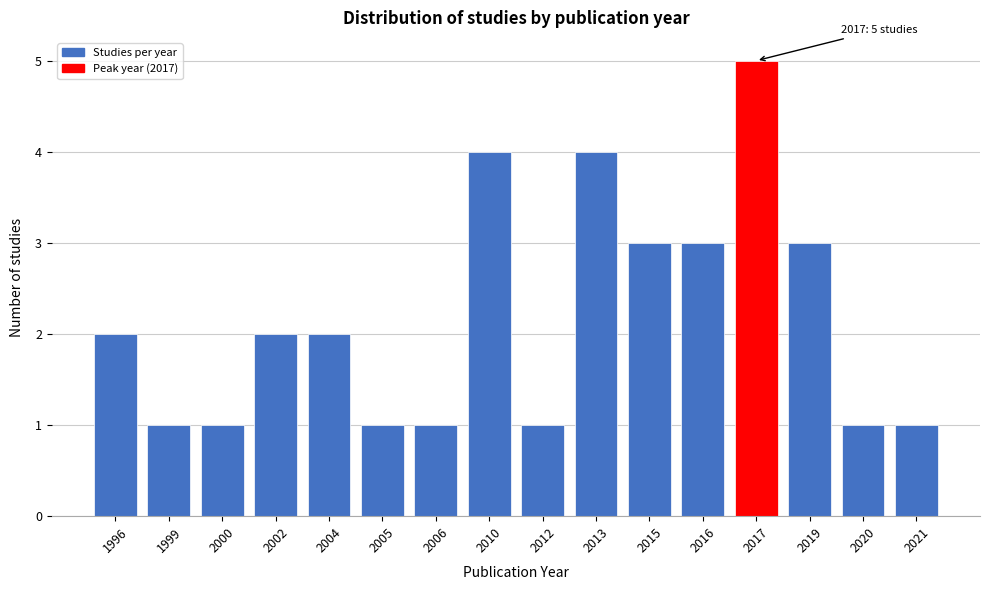

Reading right to left, extract all data points from this chart.

1	1	3	5	3	3	4	1	4	1	1	2	2	1	1	2